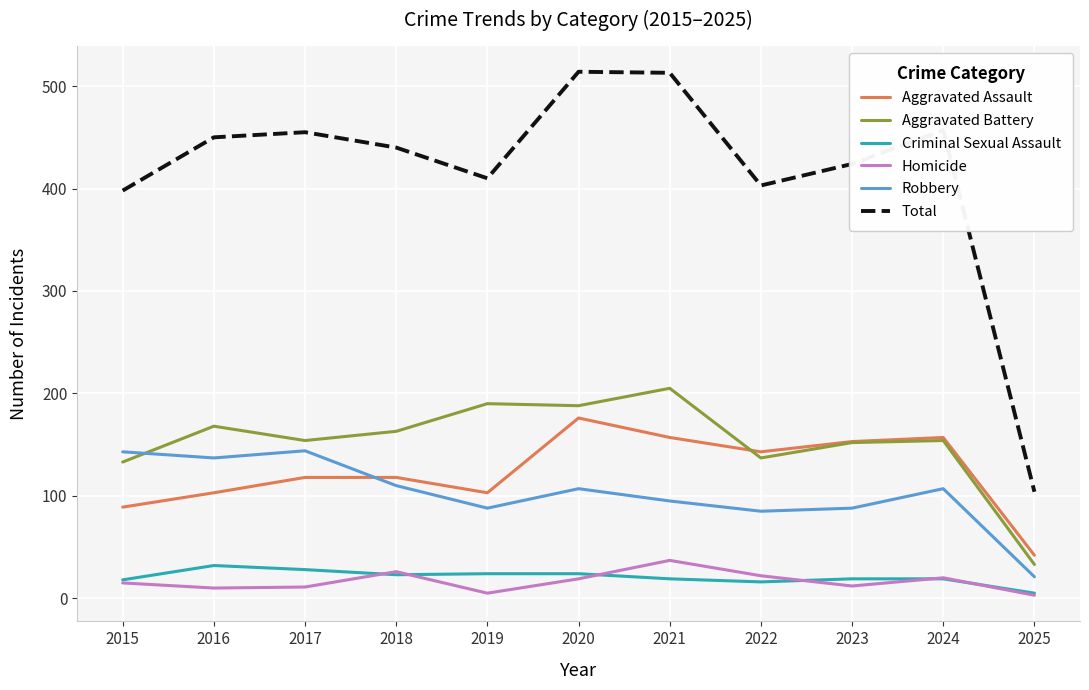

Does the chart have visible grid lines?

Yes